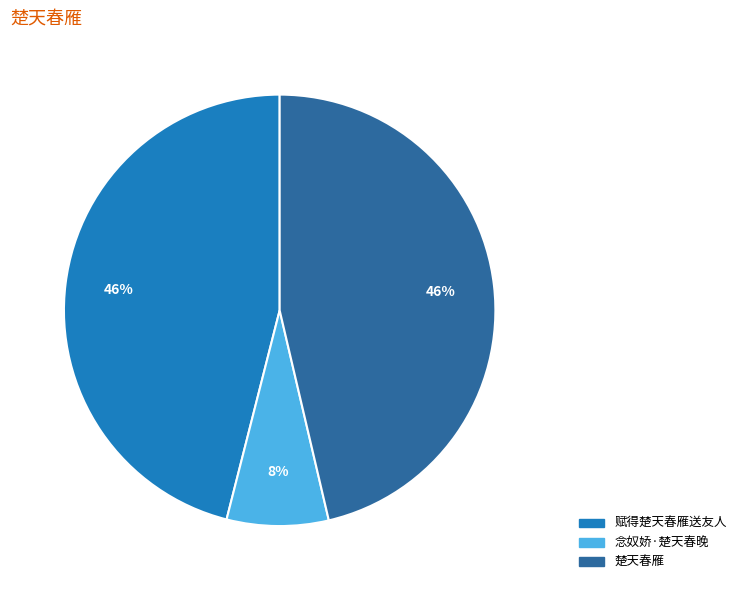

How many segments does this pie chart have?

3